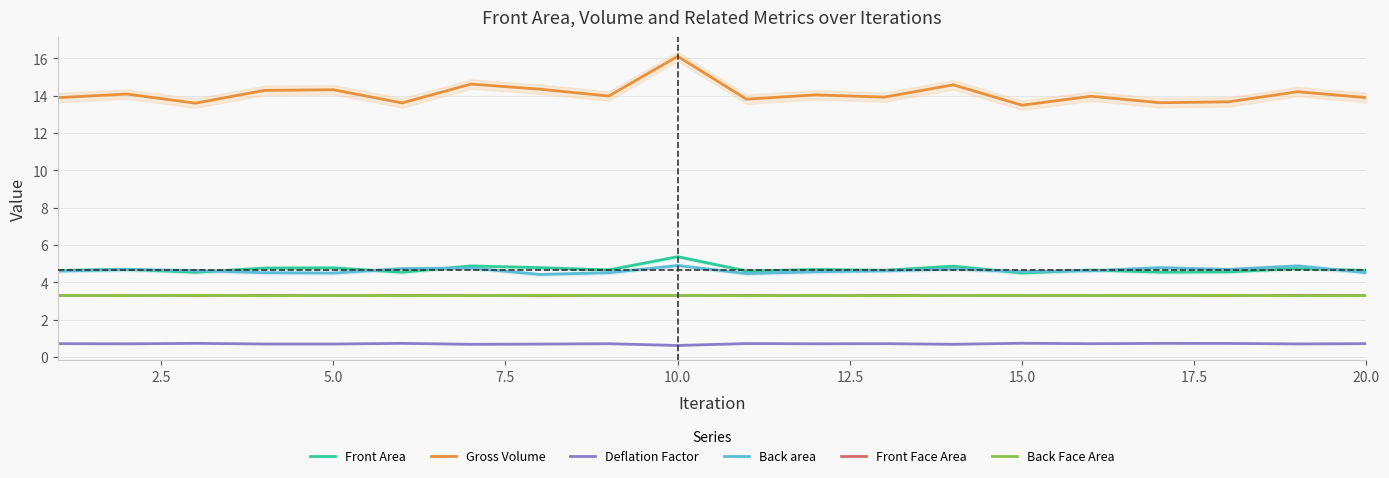

Reading left to right, what are all the values shown in this chart?

Front Area: 4.6	4.7	4.5	4.8	4.8	4.5	4.9	4.8	4.7	5.4	4.6	4.7	4.6	4.9	4.5	4.7	4.5	4.6	4.7	4.6
Gross Volume: 13.9	14.1	13.6	14.3	14.3	13.6	14.6	14.3	14.0	16.1	13.8	14.0	13.9	14.6	13.5	14.0	13.6	13.7	14.2	13.9
Deflation Factor: 0.7	0.7	0.7	0.7	0.7	0.7	0.7	0.7	0.7	0.6	0.7	0.7	0.7	0.7	0.7	0.7	0.7	0.7	0.7	0.7
Back area: 4.6	4.7	4.6	4.5	4.5	4.7	4.8	4.4	4.5	4.9	4.5	4.6	4.6	4.7	4.6	4.6	4.8	4.7	4.9	4.5
Front Face Area: 3.3	3.3	3.3	3.3	3.3	3.3	3.3	3.3	3.3	3.3	3.3	3.3	3.3	3.3	3.3	3.3	3.3	3.3	3.3	3.3
Back Face Area: 3.3	3.3	3.3	3.3	3.3	3.3	3.3	3.3	3.3	3.3	3.3	3.3	3.3	3.3	3.3	3.3	3.3	3.3	3.3	3.3